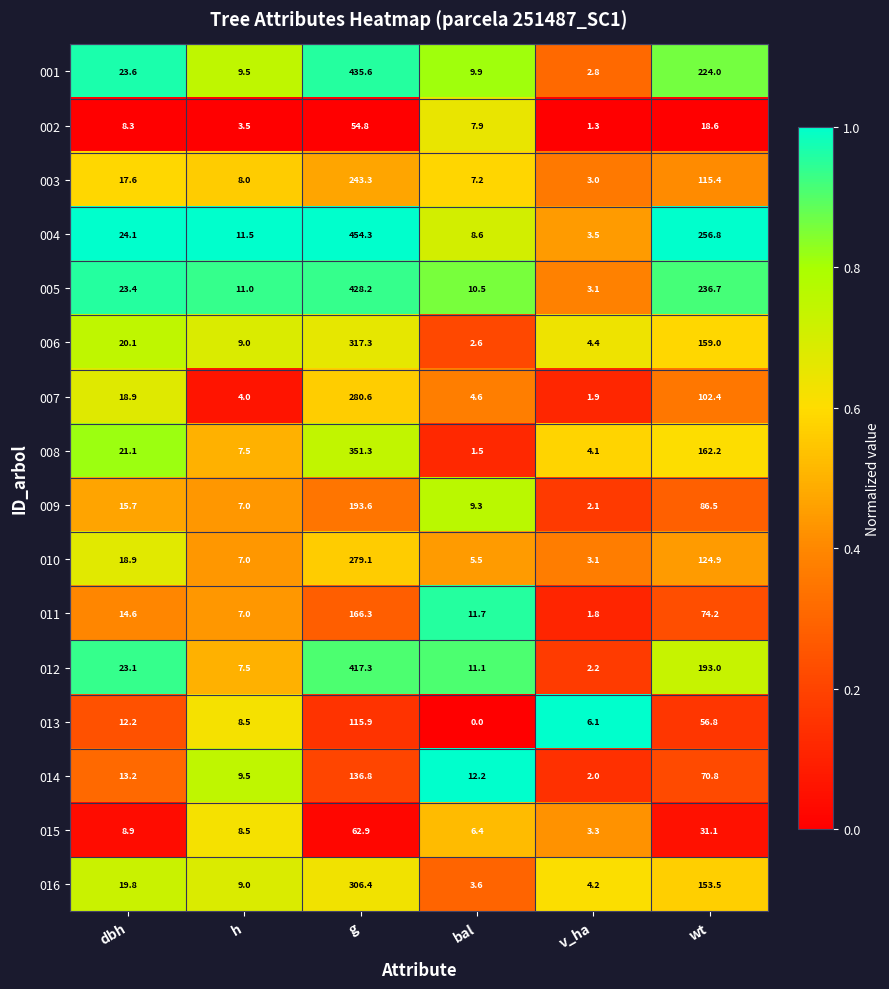

Rank the categories by 016 value from lowest to highest.

bal, v_ha, h, dbh, wt, g